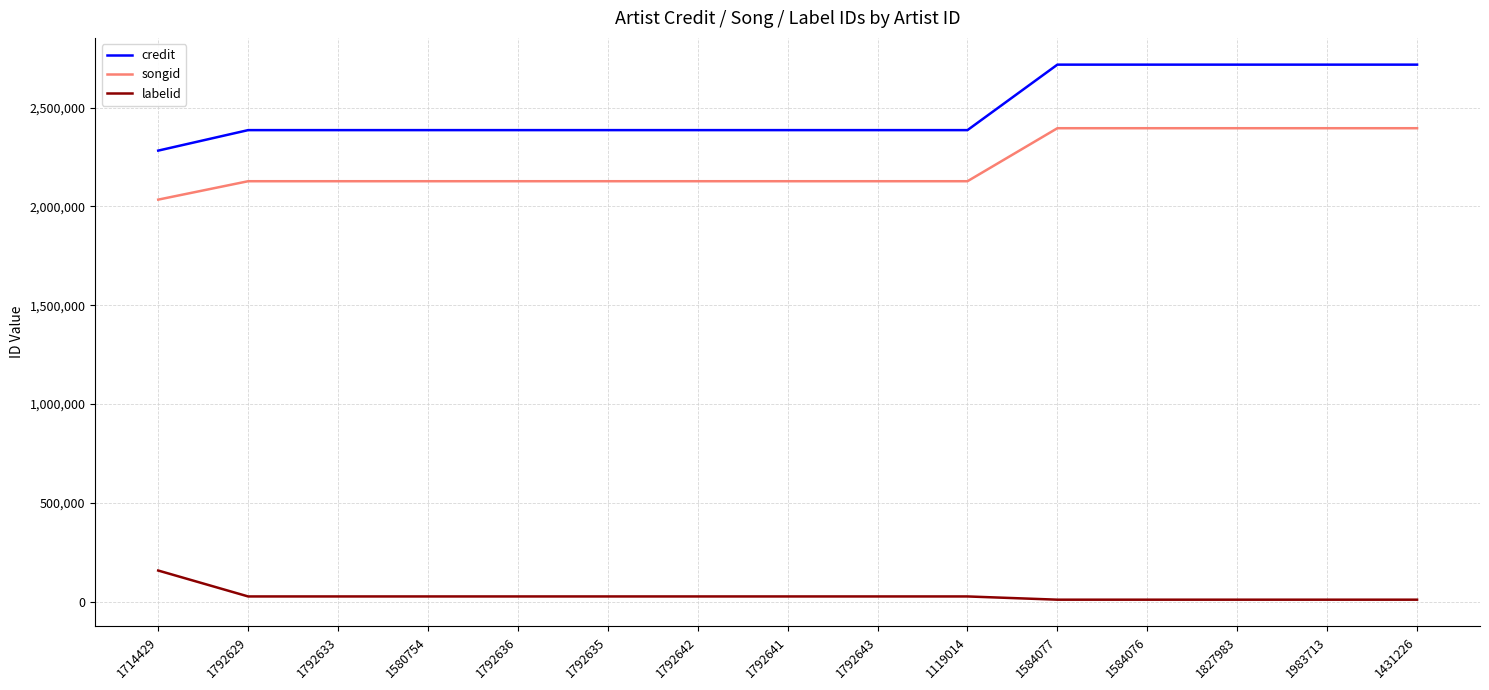

Read the credit value at 1792641.

2386698